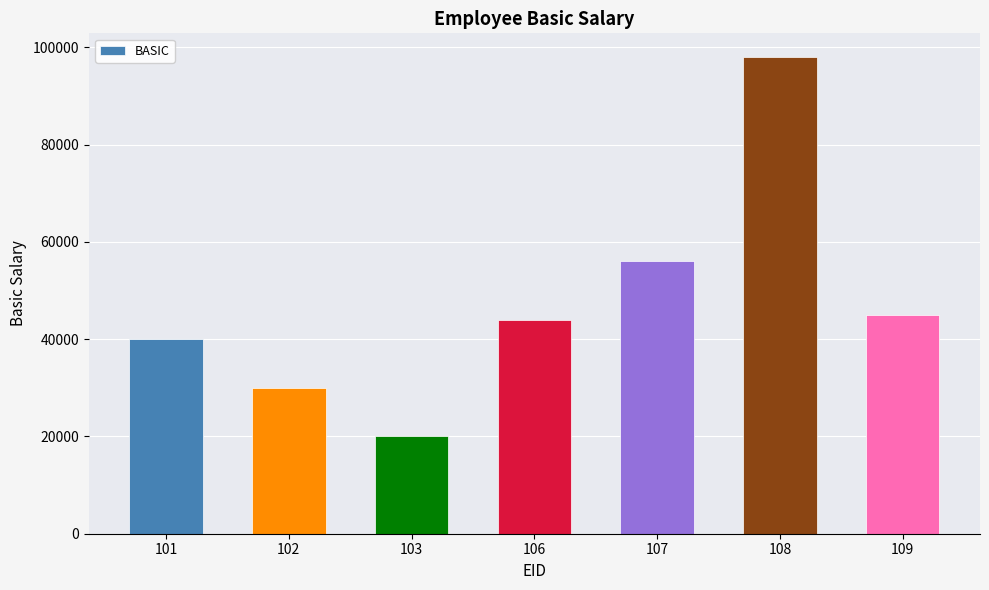

Count the number of data series in this chart.

1